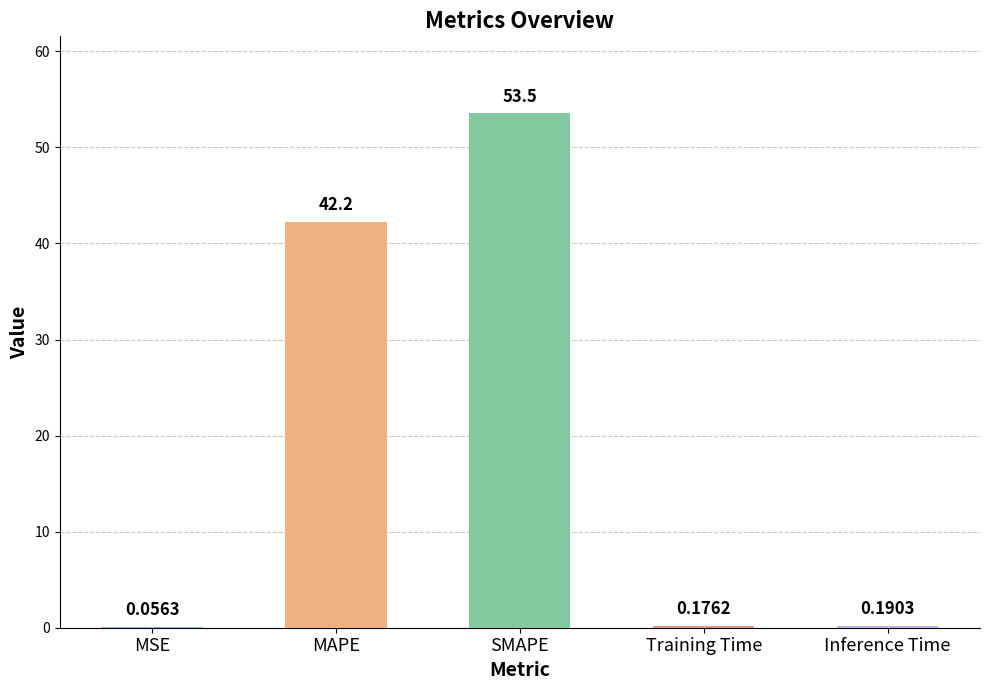

What is the sum of all values?

96.2